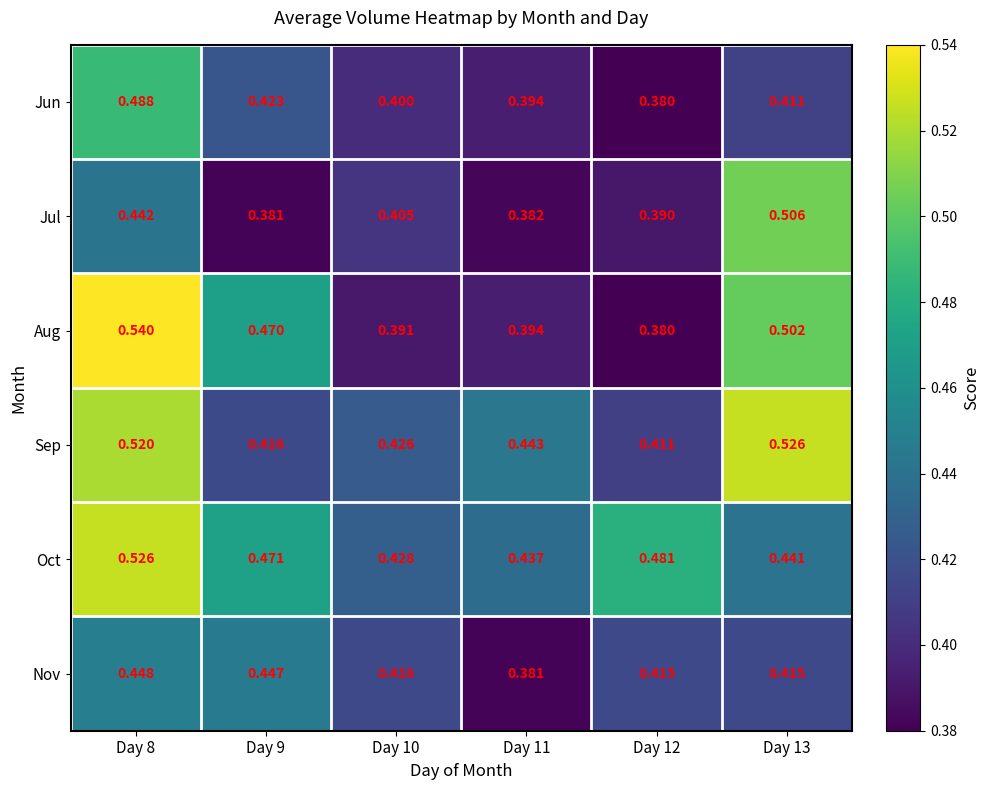

Is the value of Sep at Day 8 greater than the value of Nov at Day 13?

Yes